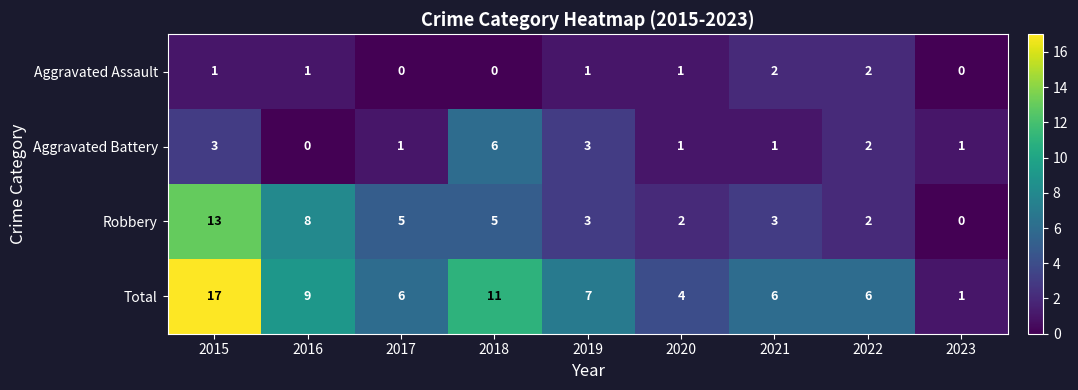

What is the total value across all series at 2017?

12